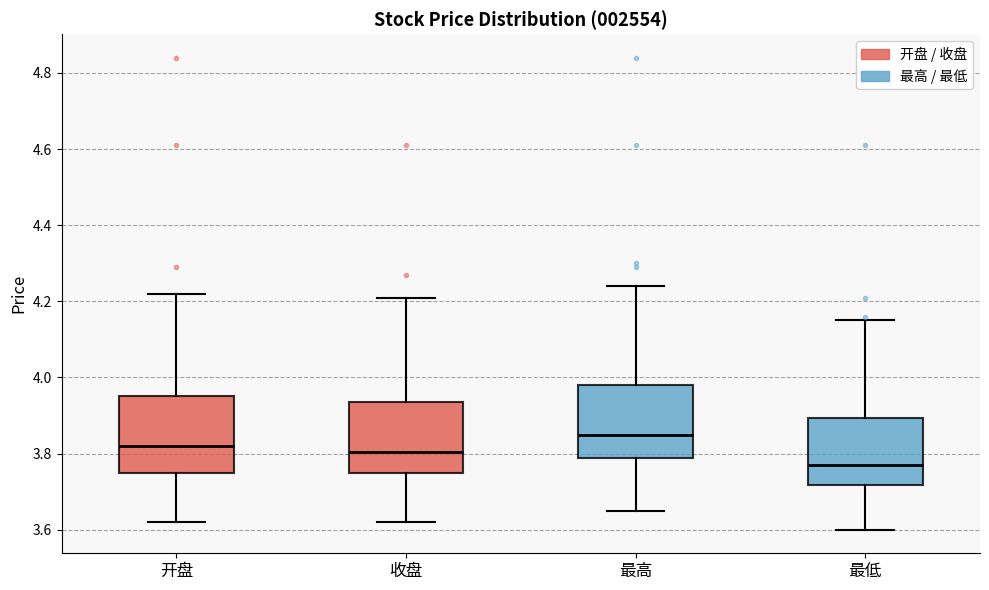

Reading left to right, transcribe this box plot: for each box, give where its median line is, the range the box spans, and where its two whiskers end, as read against the y-axis. The values are not printed on the chart, so give them approximately, as read against the axis.

开盘: median 3.82, box 3.76 to 3.96, whiskers 3.62 to 4.22
收盘: median 3.80, box 3.76 to 3.94, whiskers 3.62 to 4.22
最高: median 3.86, box 3.78 to 3.98, whiskers 3.66 to 4.24
最低: median 3.78, box 3.72 to 3.90, whiskers 3.60 to 4.16